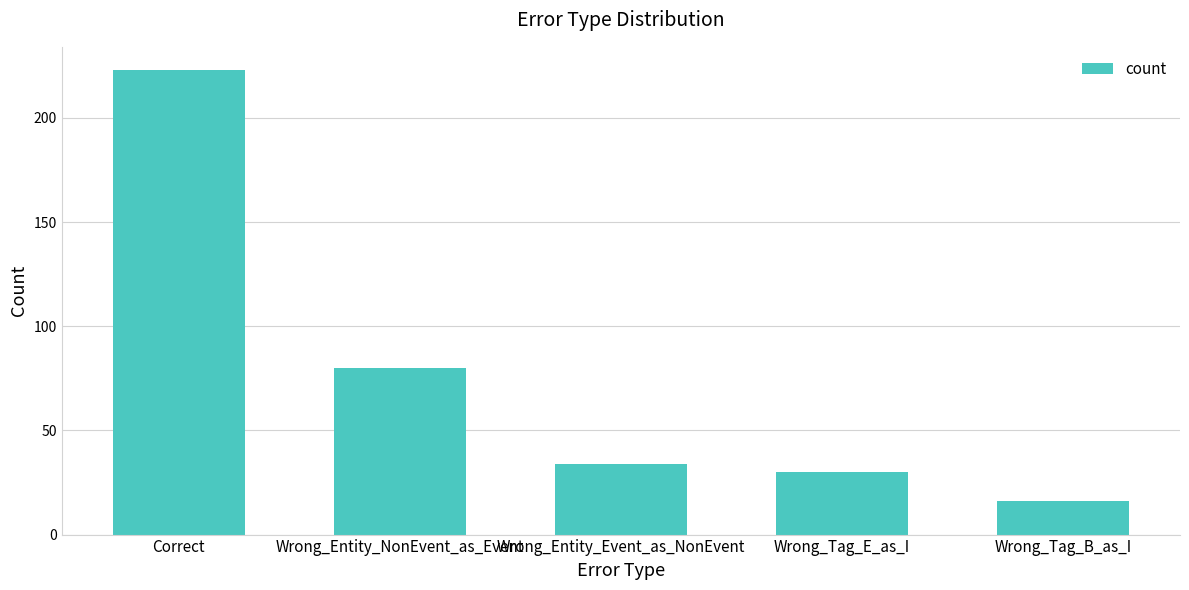

Reading left to right, transcribe all the data shown in this chart.

223	80	34	30	16